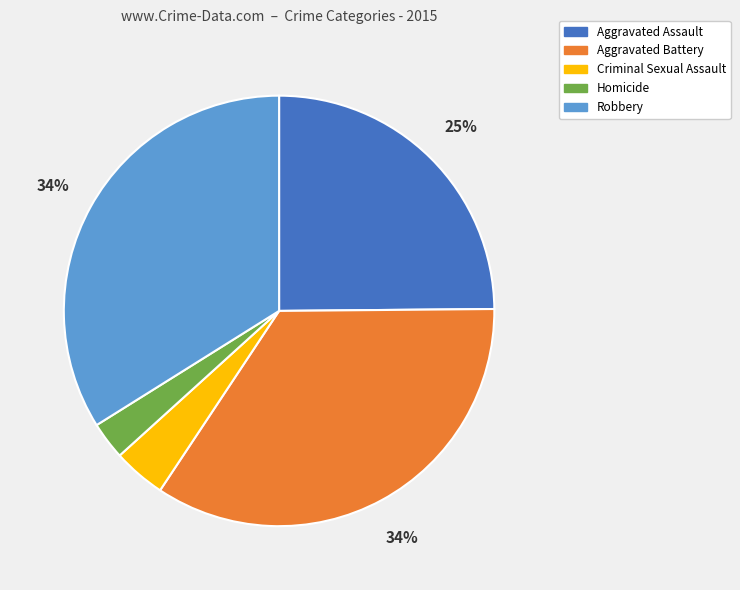

True or false: Aggravated Battery accounts for 34% of the total.

True